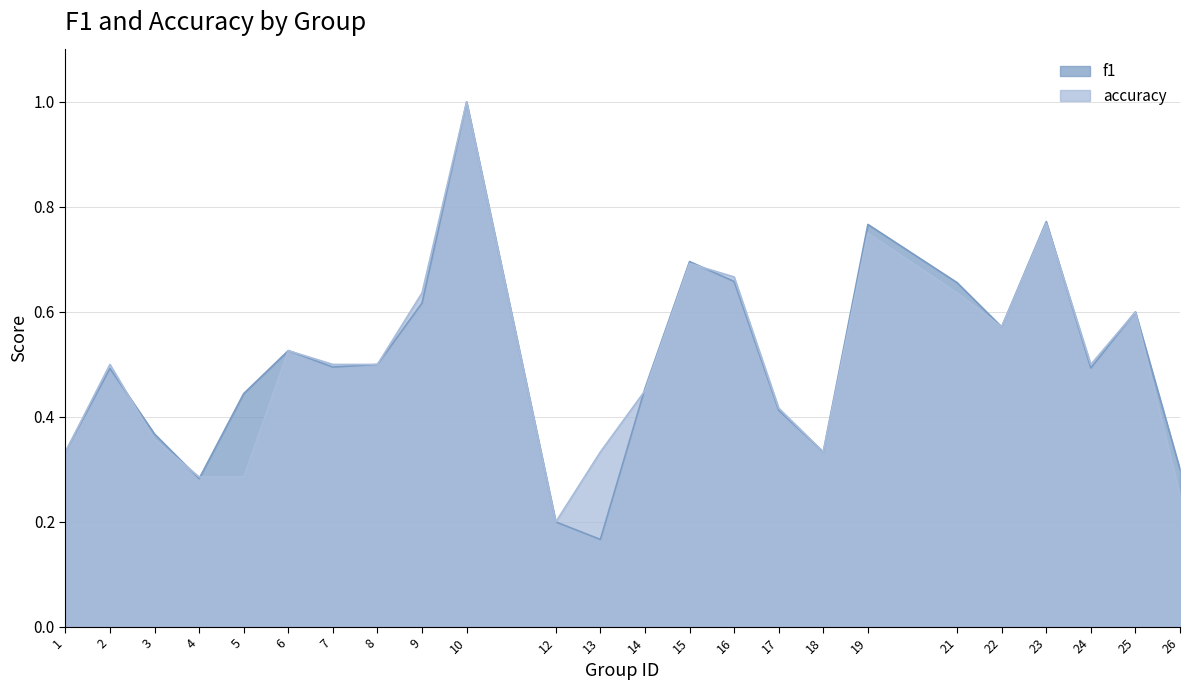

What is the maximum value for accuracy?

1.0